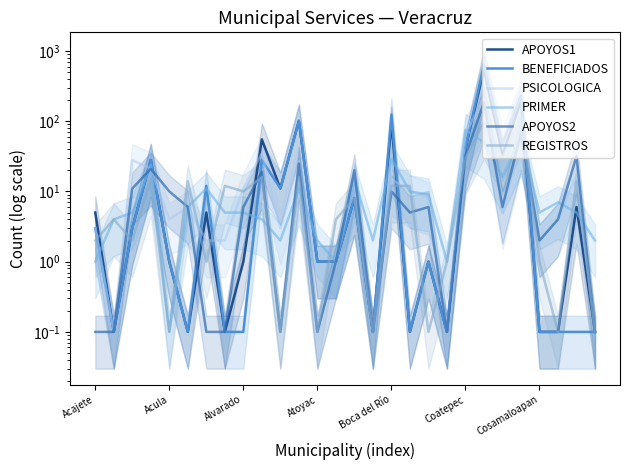

What are all the series names shown in the legend?

APOYOS1, BENEFICIADOS, PSICOLOGICA, PRIMER, APOYOS2, REGISTROS